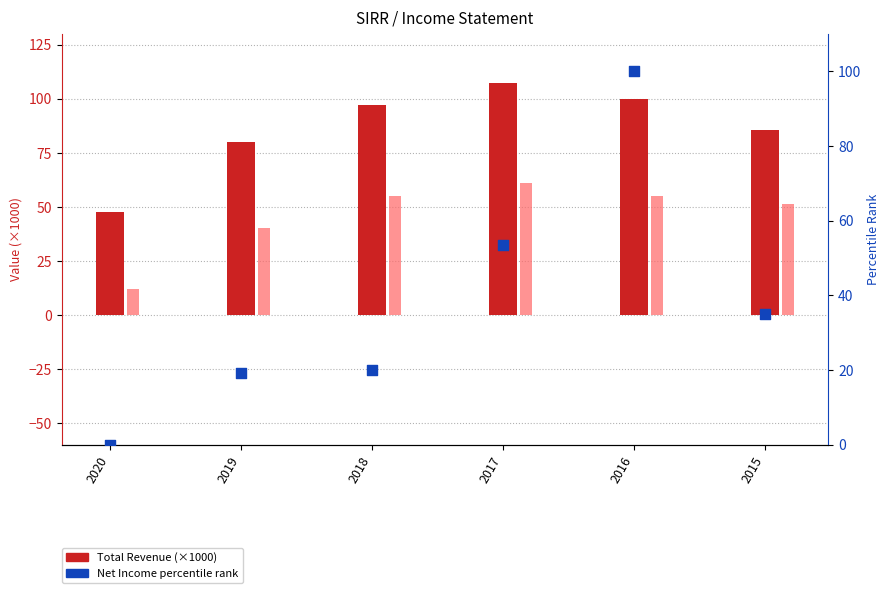

Which series has the largest total across all categories?

Total Revenue (×1000)